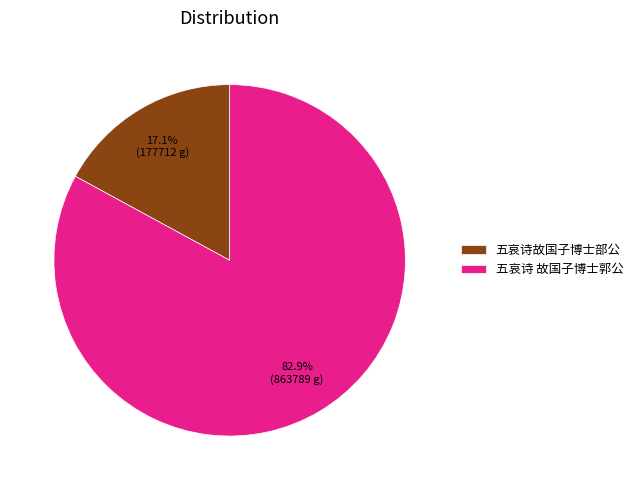

The 五哀诗故国子博士部公 slice represents 6% of the pie. True or false?

False